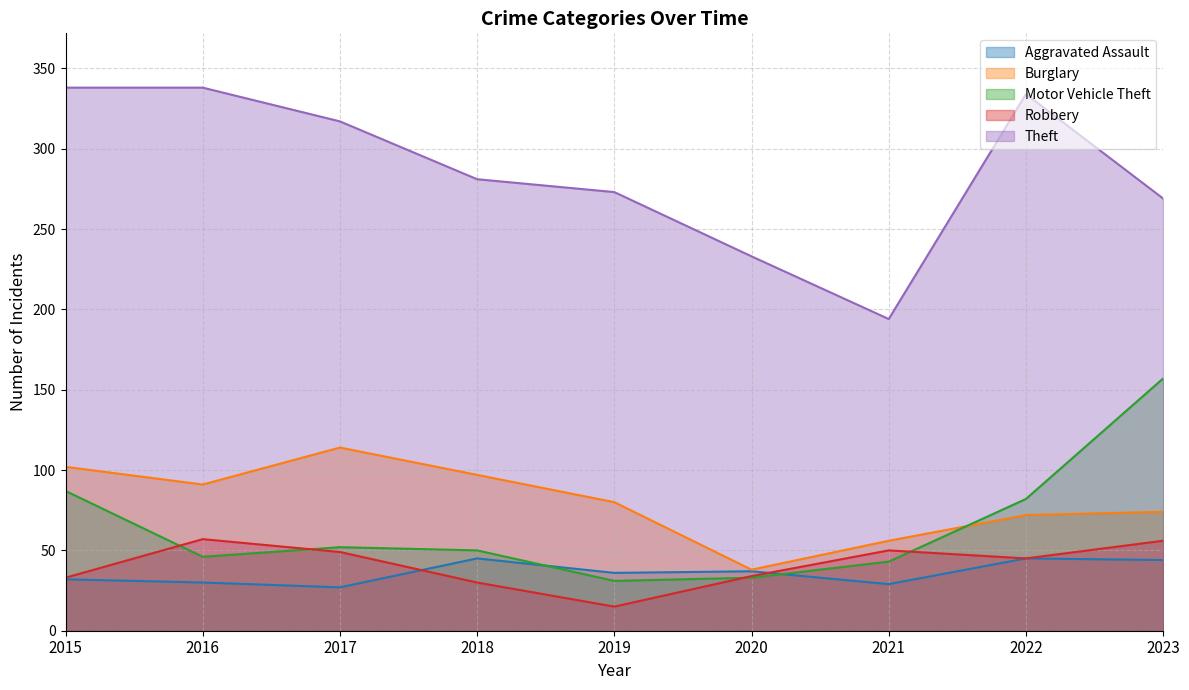

What is the total value across all series at 2016?

562